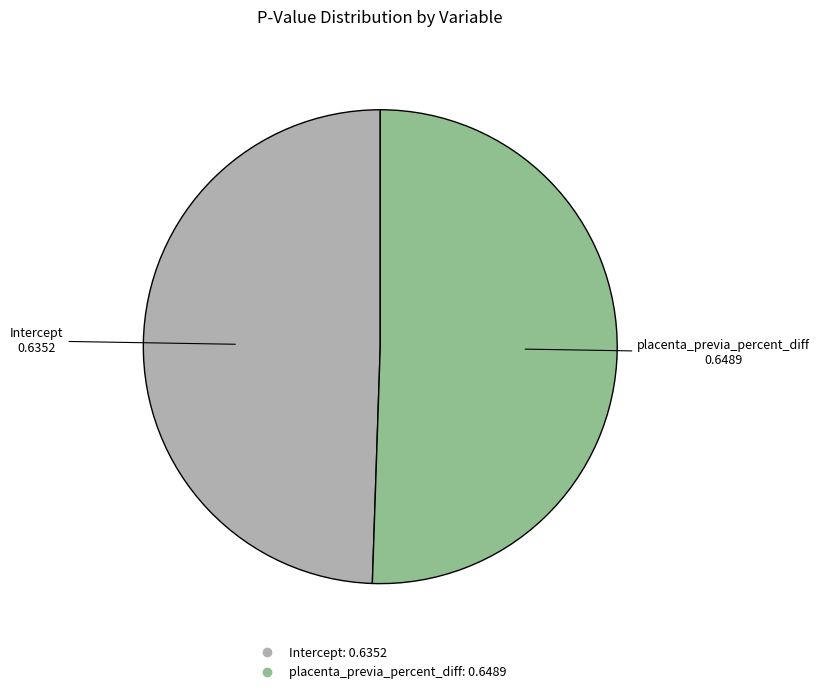

To the nearest percent, what is the combined percentage of placenta_previa_percent_diff and Intercept?

100%